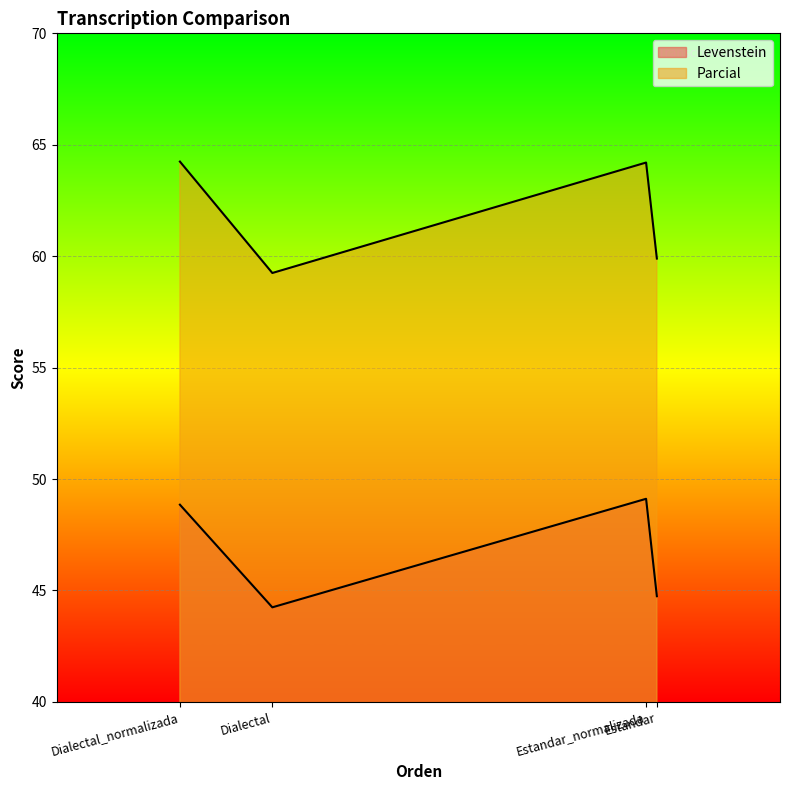

What is the difference between the highest and lowest values at Estandar?

15.2